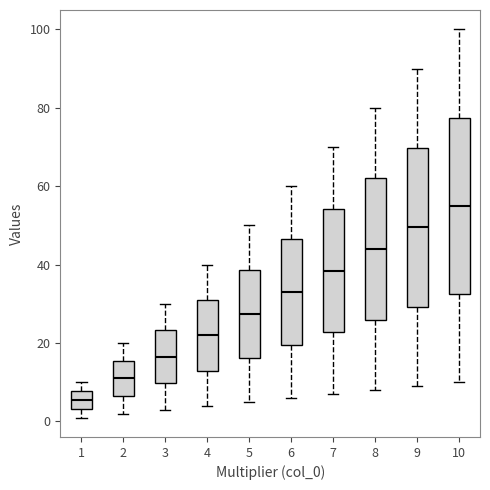

Which box has the lowest median line?

1